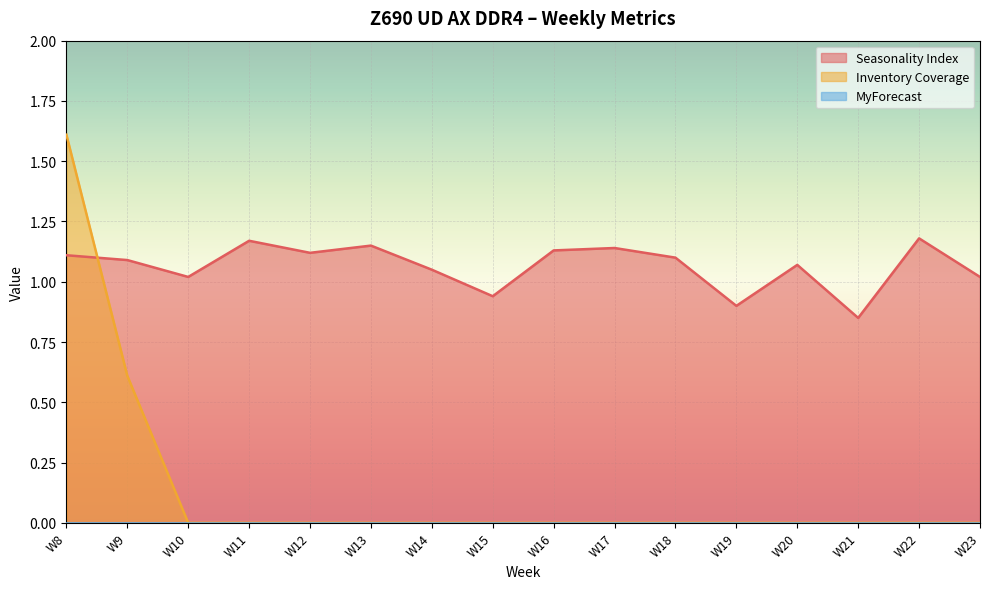

Where do Seasonality Index and Inventory Coverage first cross each other?

W8 and W9